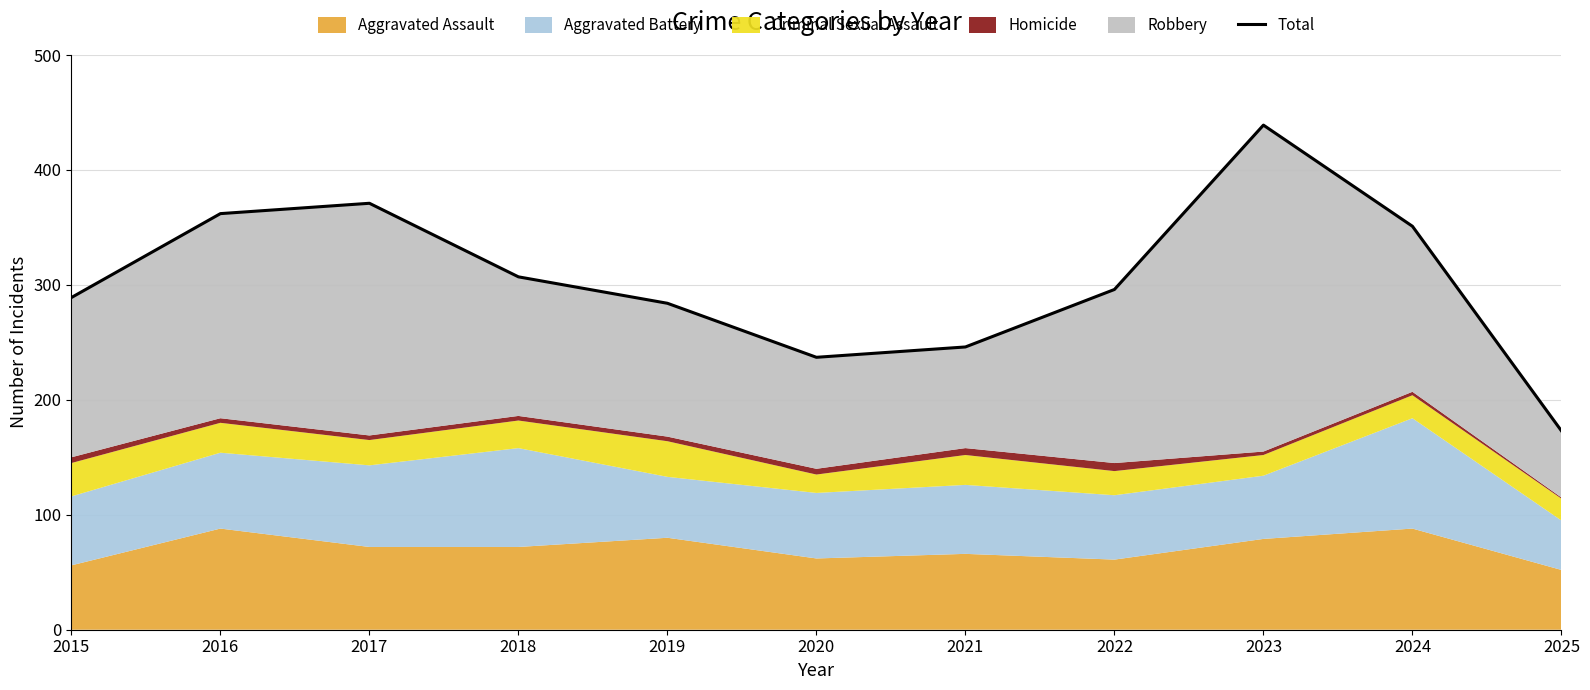

What value does the data have at 2022?

296